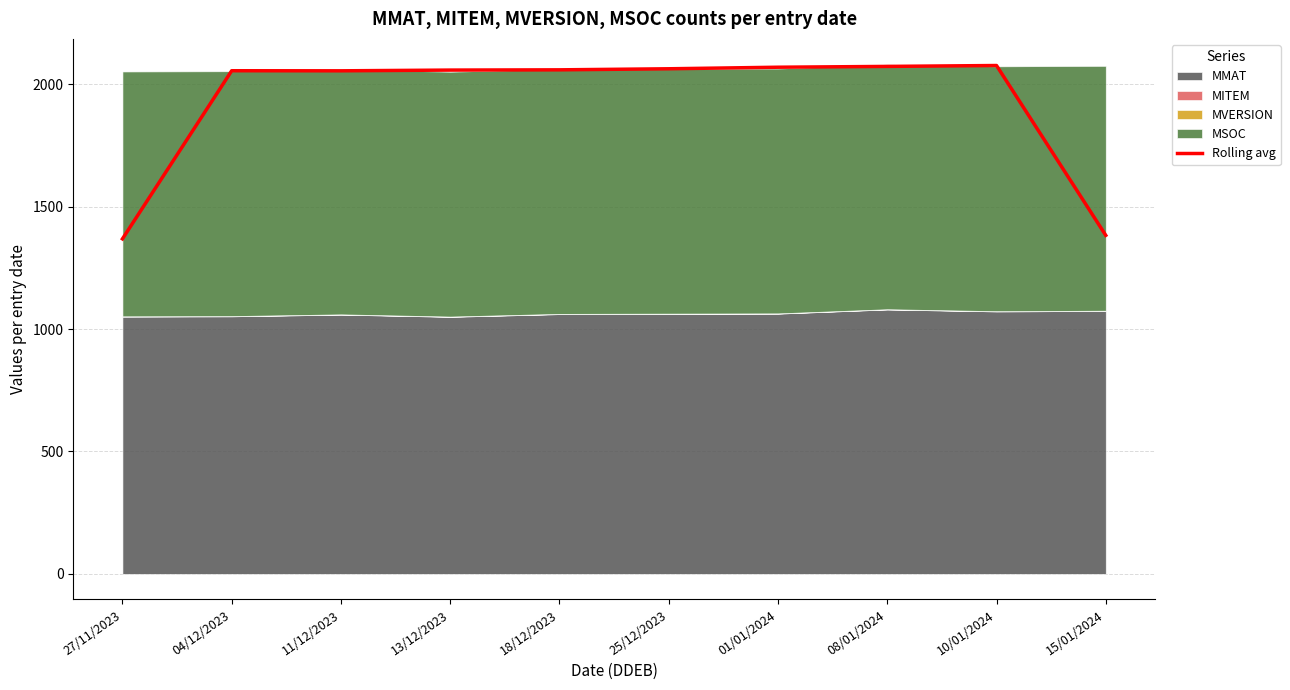

Which label corresponds to the largest value in the chart?

10/01/2024